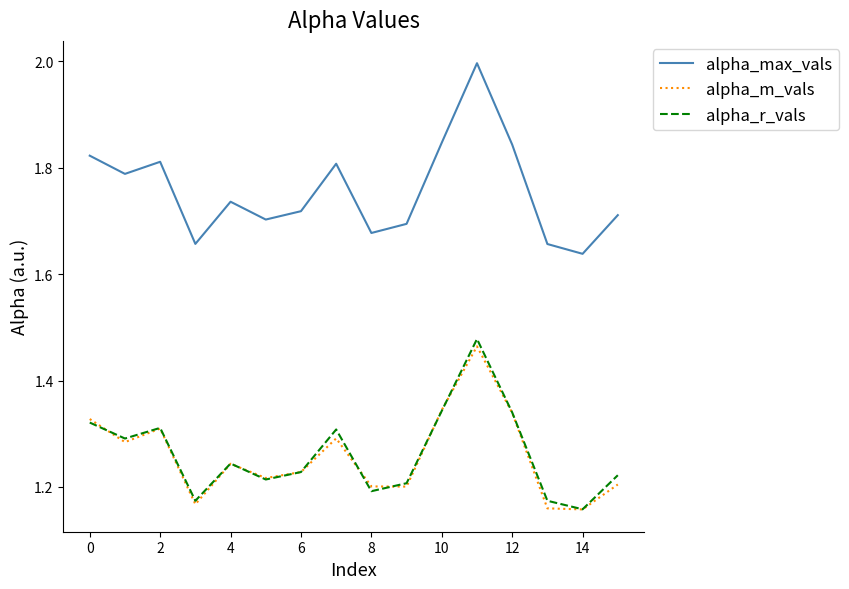

Which series has the widest spread of values?

alpha_max_vals